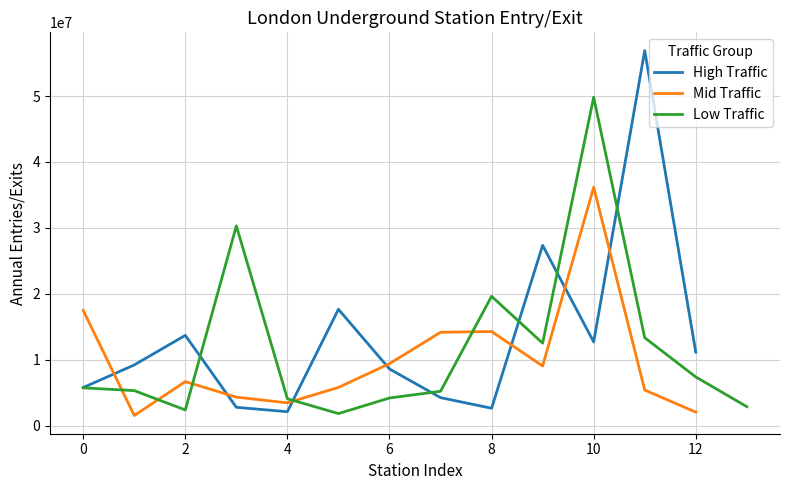

What is the lowest value of the High Traffic series?

2130207